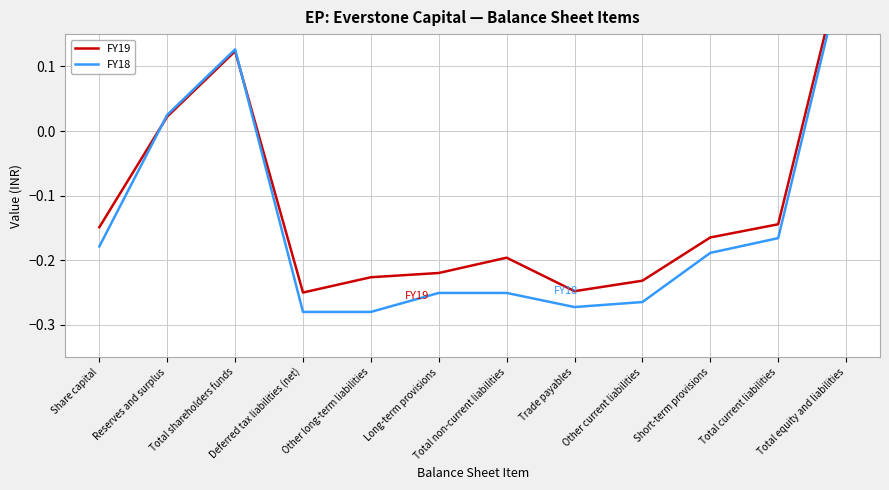

True or false: FY18 has more than 2 interior local peaks.

False